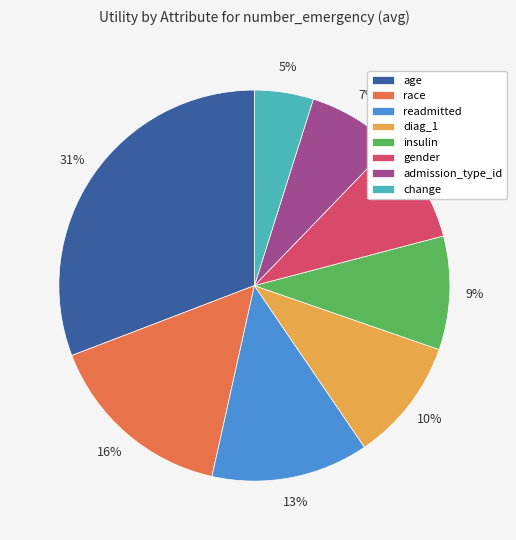

Count the number of slices in the pie.

8